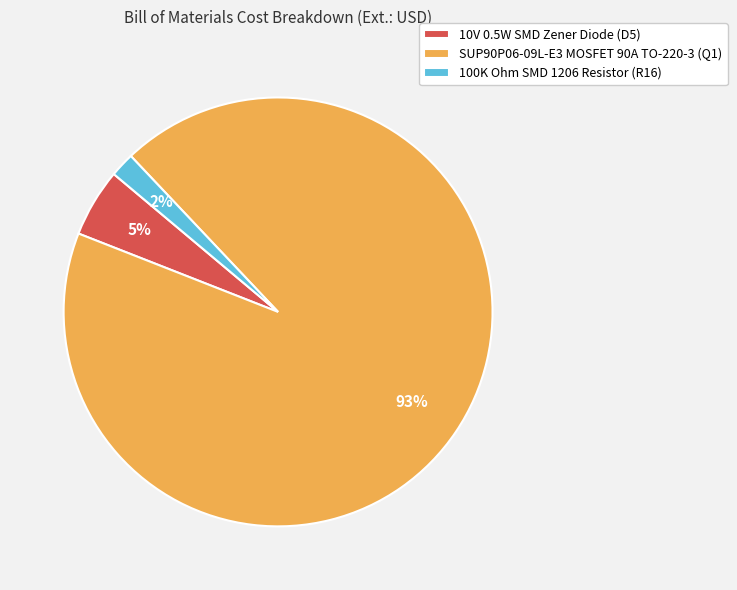

Which has a higher value, SUP90P06-09L-E3 MOSFET 90A TO-220-3 (Q1) or 10V 0.5W SMD Zener Diode (D5)?

SUP90P06-09L-E3 MOSFET 90A TO-220-3 (Q1)